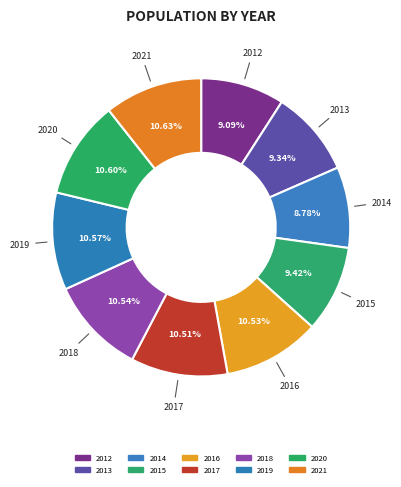

Which slice is the smallest?

2014